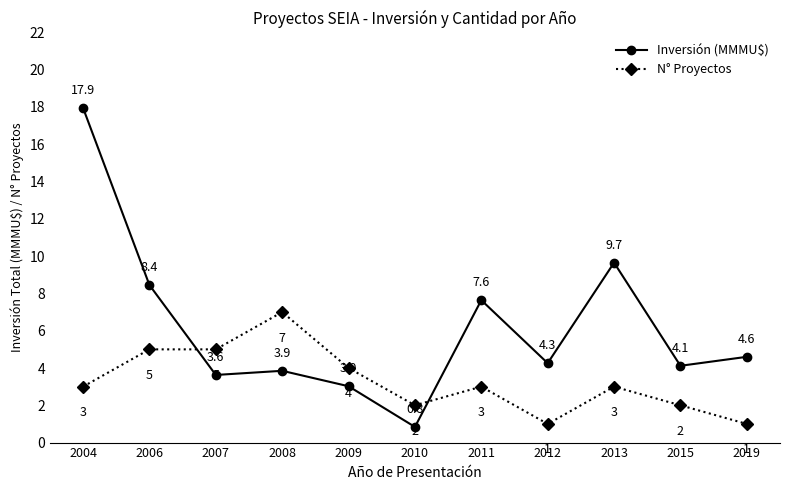

Which label corresponds to the largest value in the chart?

2004